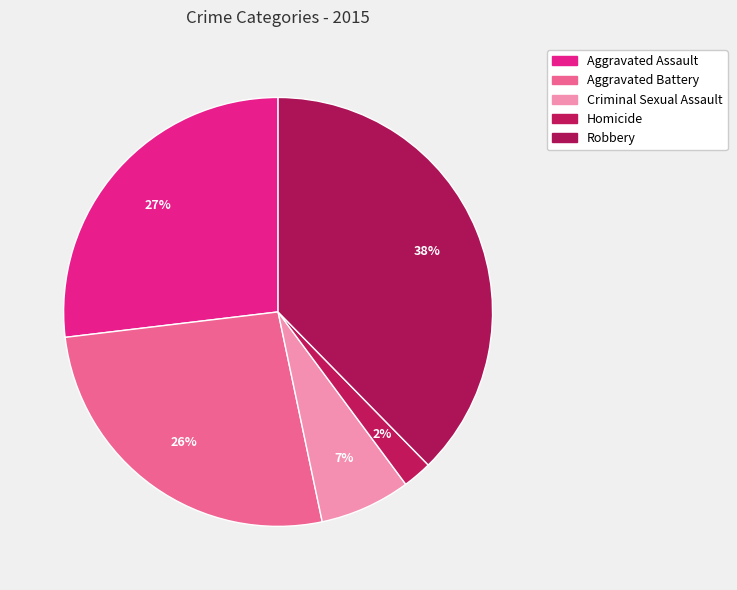

What percentage do Criminal Sexual Assault and Homicide together represent?

9.0%